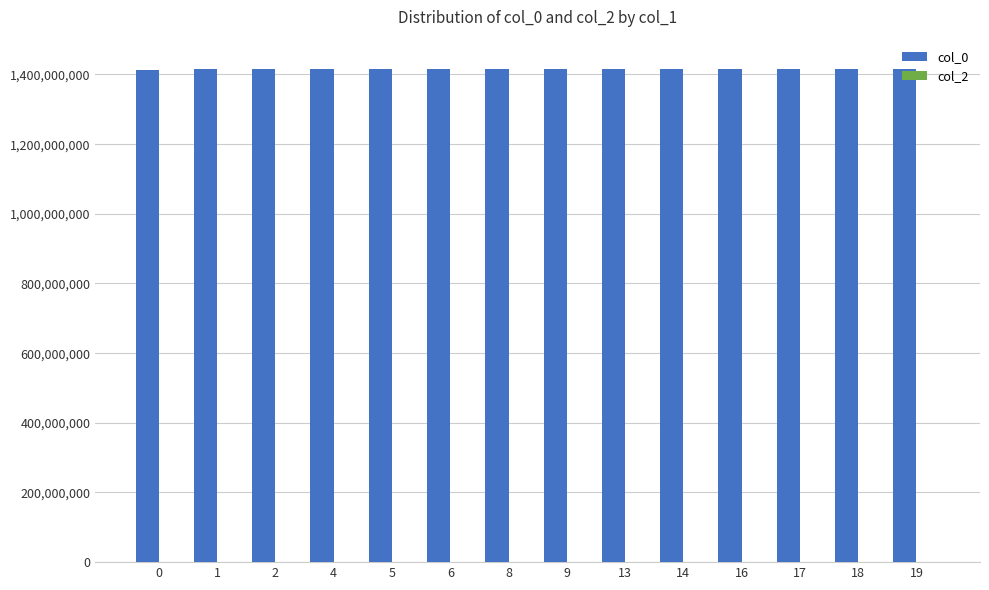

What is the greatest value displayed?

1415931485